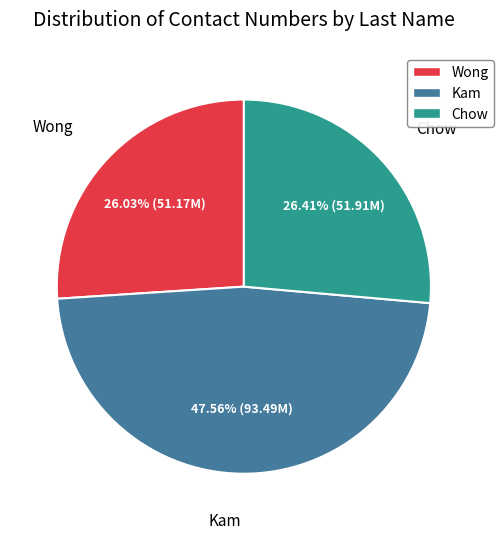

What is the largest slice in the pie chart?

Kam